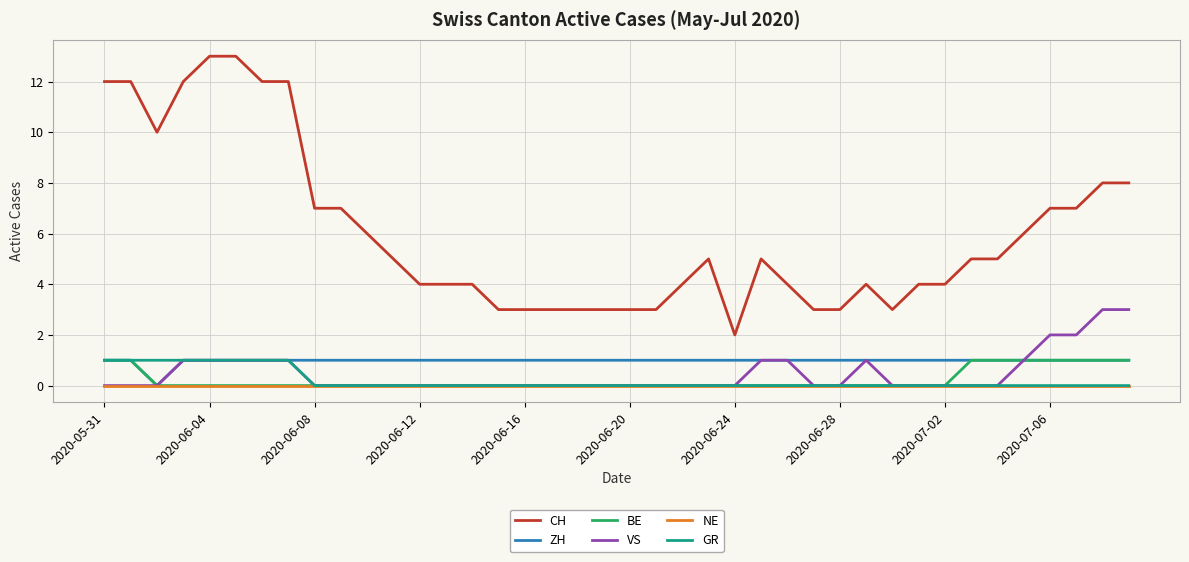

True or false: ZH and CH cross at least once.

False